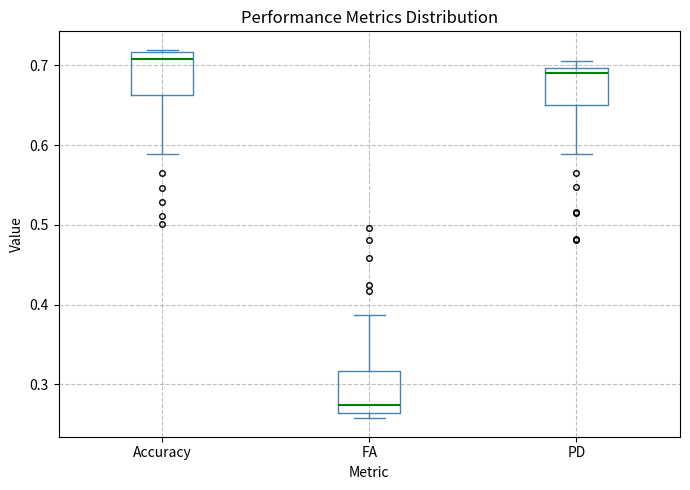

Which box's median line is the highest?

Accuracy